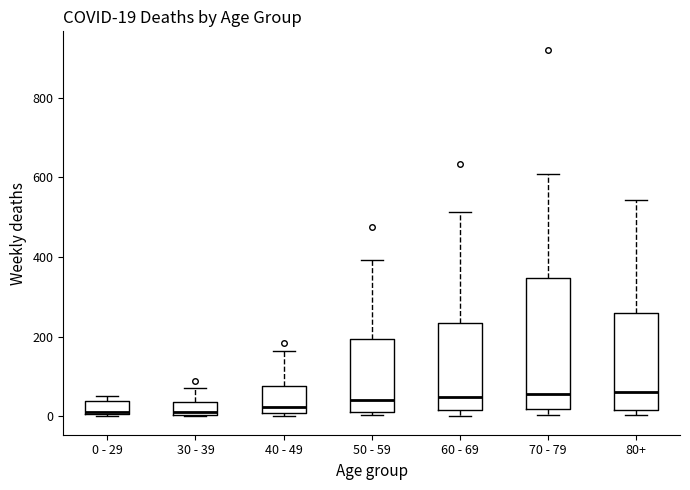

Comparing the boxes themselves (not the whiskers), which one is the tallest?

70 - 79